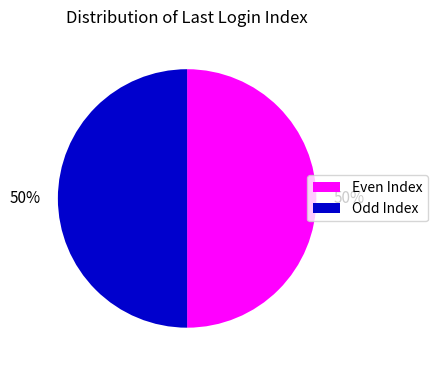

Count the number of slices in the pie.

2